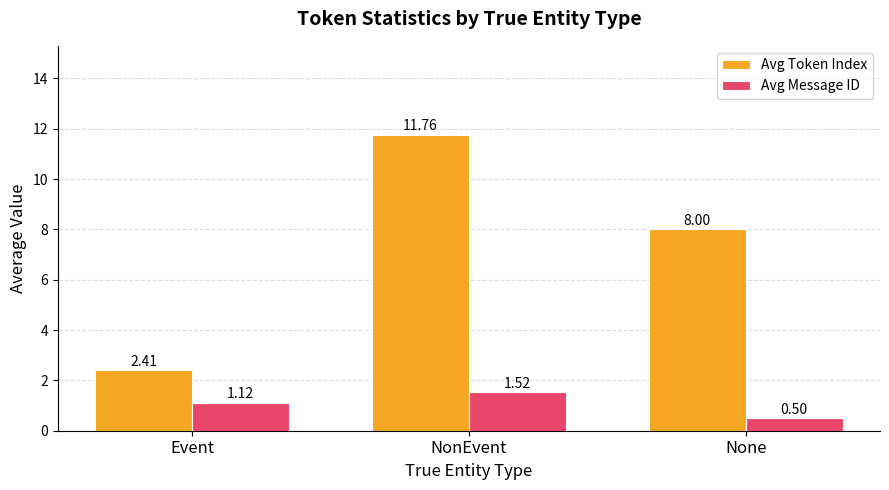

What is the approximate value of Avg Token Index at NonEvent?

11.8